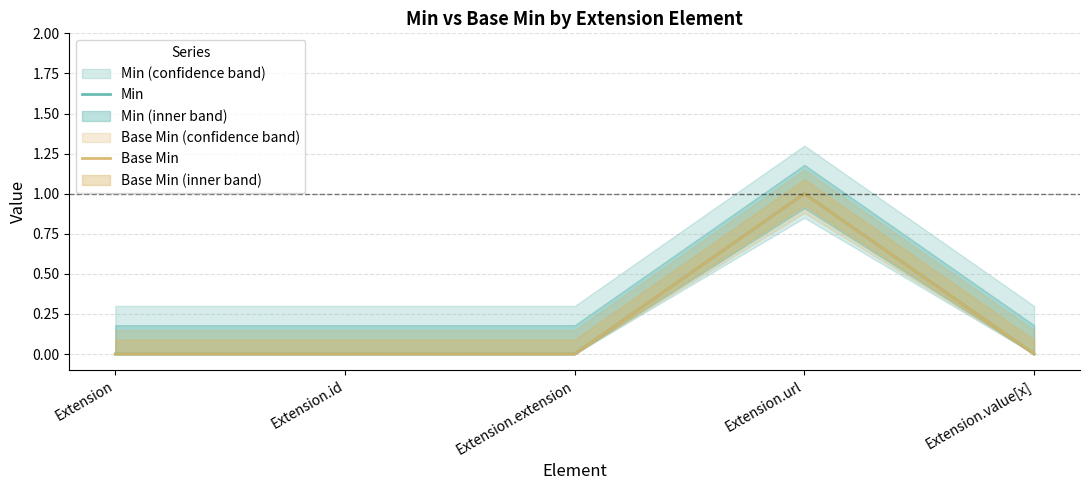

True or false: Min and Base Min cross at least once.

False